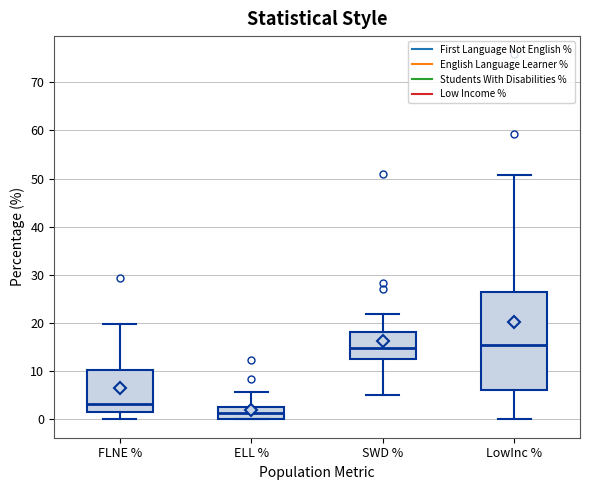

Where is the upper edge of the box for ELL % on the y-axis? The values are not printed on the chart, so give them approximately, as read against the axis.

3